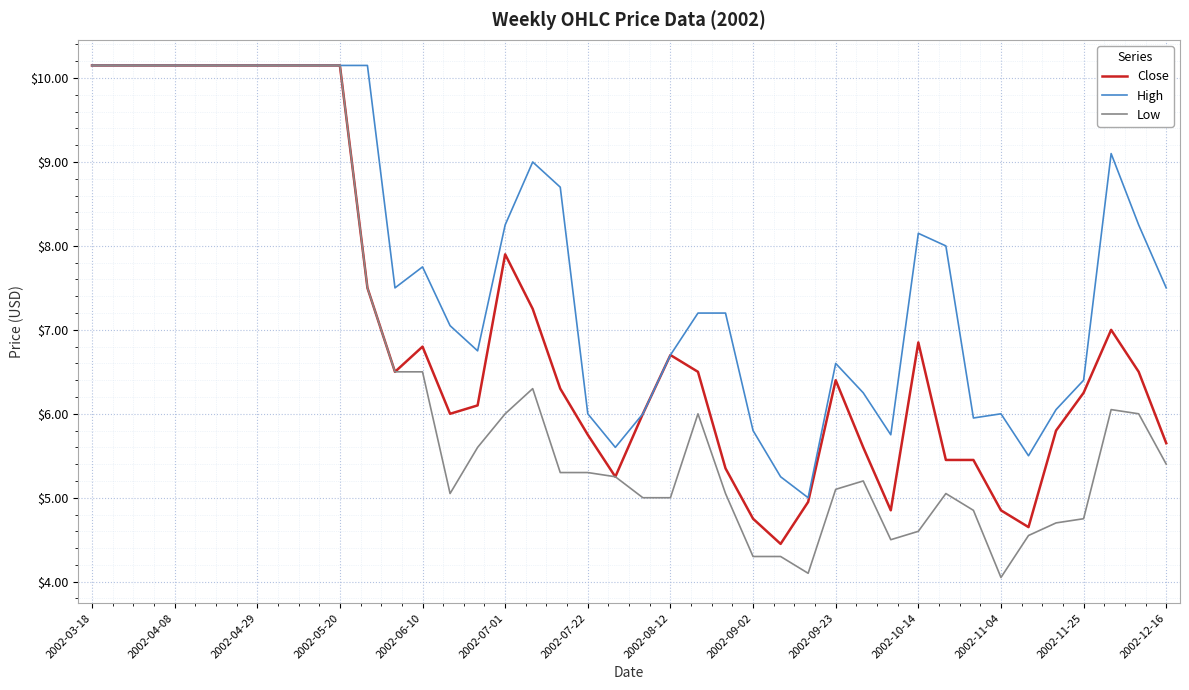

Which series has the largest total across all categories?

High